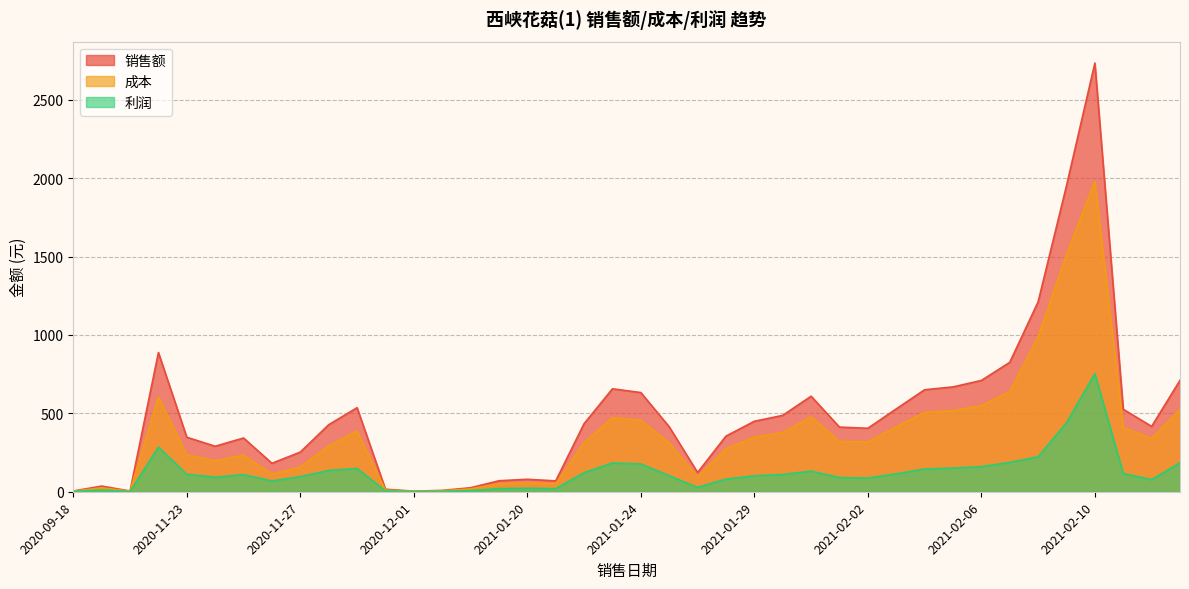

Which series has the widest spread of values?

销售额